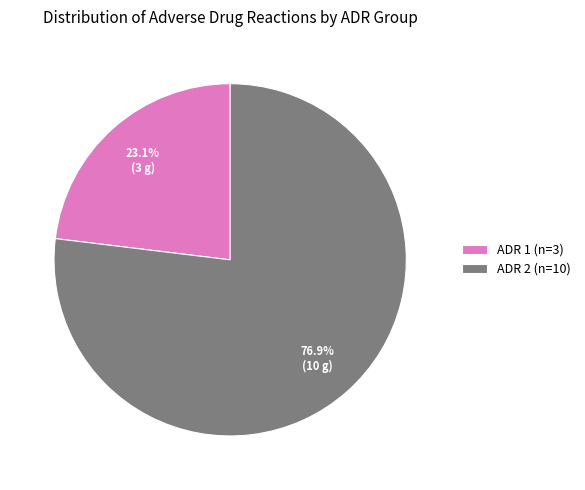

How many slices are in this pie chart?

2